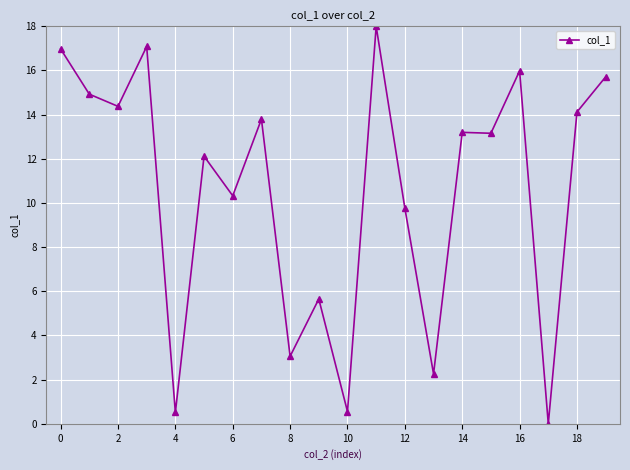

What is the value of the 6th point from the left?

12.1